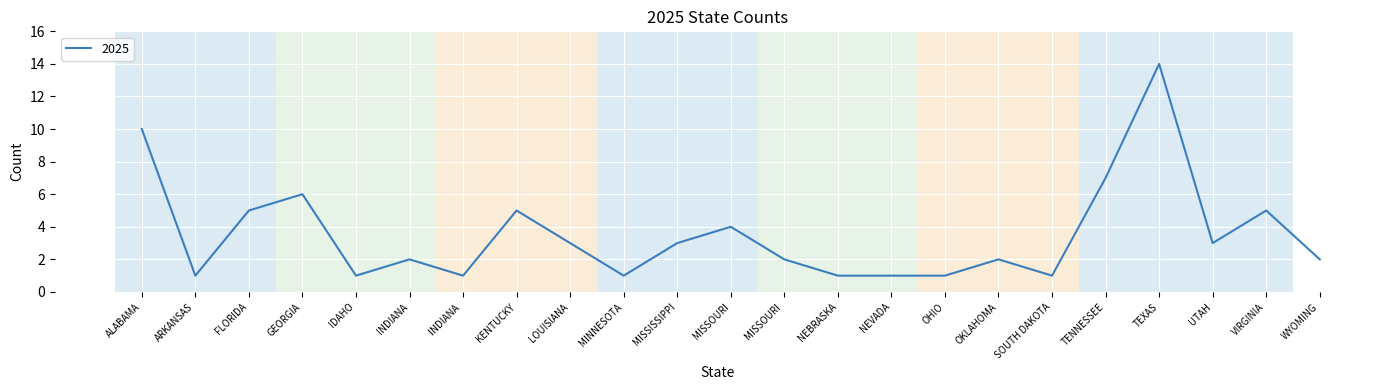

Reading left to right, list all the values displayed in this chart.

ALABAMA=10	ARKANSAS=1	FLORIDA=5	GEORGIA=6	IDAHO=1	INDIANA=2	INDIANA =1	KENTUCKY=5	LOUISIANA=3	MINNESOTA=1	MISSISSIPPI=3	MISSOURI=4	MISSOURI =2	NEBRASKA=1	NEVADA=1	OHIO=1	OKLAHOMA=2	SOUTH DAKOTA=1	TENNESSEE=7	TEXAS=14	UTAH=3	VIRGINIA=5	WYOMING=2